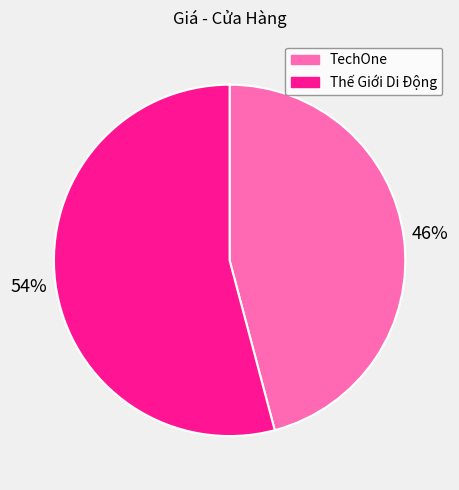

Which category has the smallest portion of the pie?

TechOne